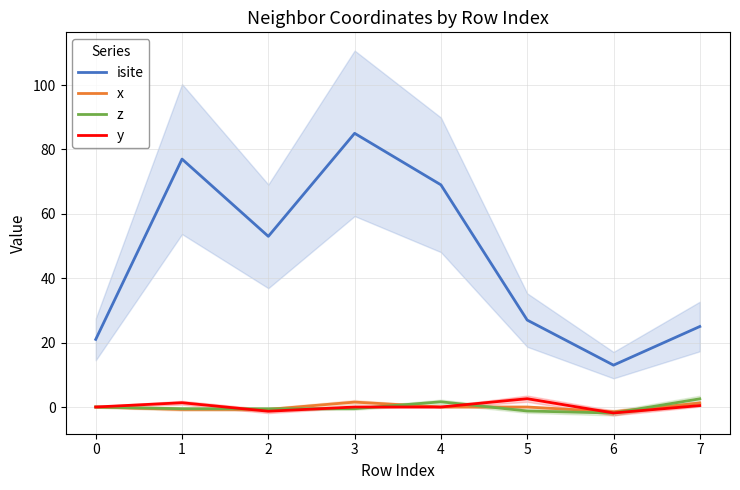

What is the value of the x point at the 4th from the left?

1.5